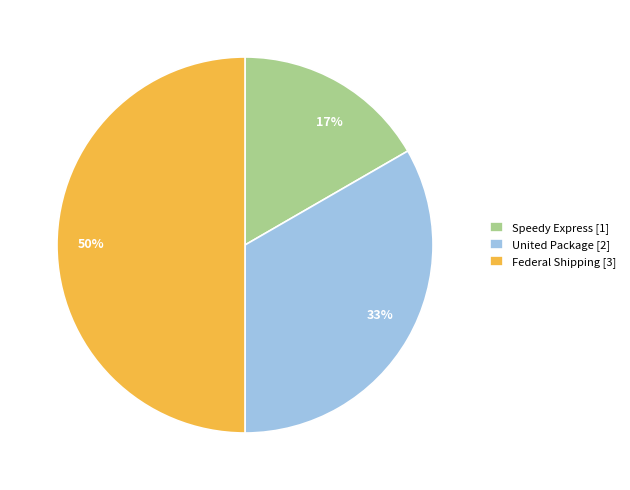

Combined, do Speedy Express and Federal Shipping account for over 50%?

Yes